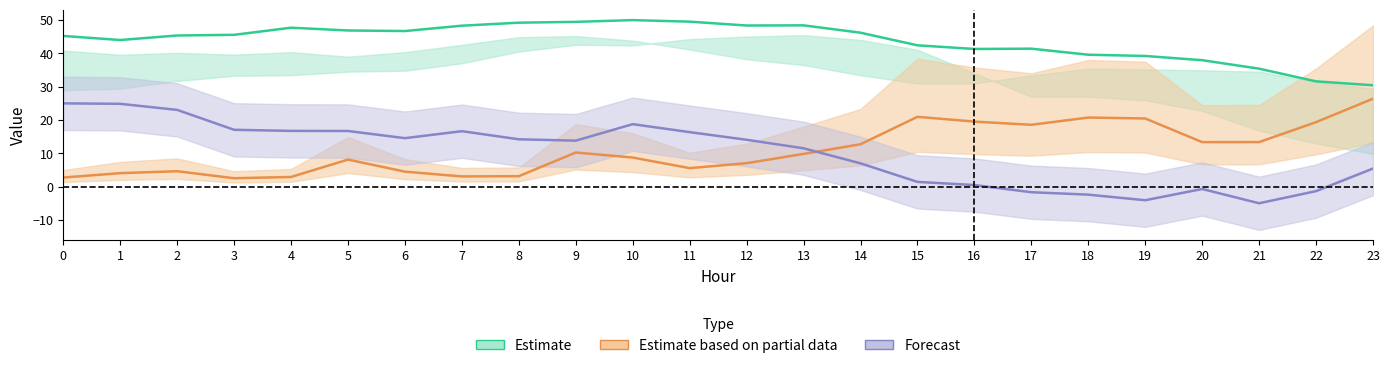

Which series has the largest range (max minus min)?

Forecast